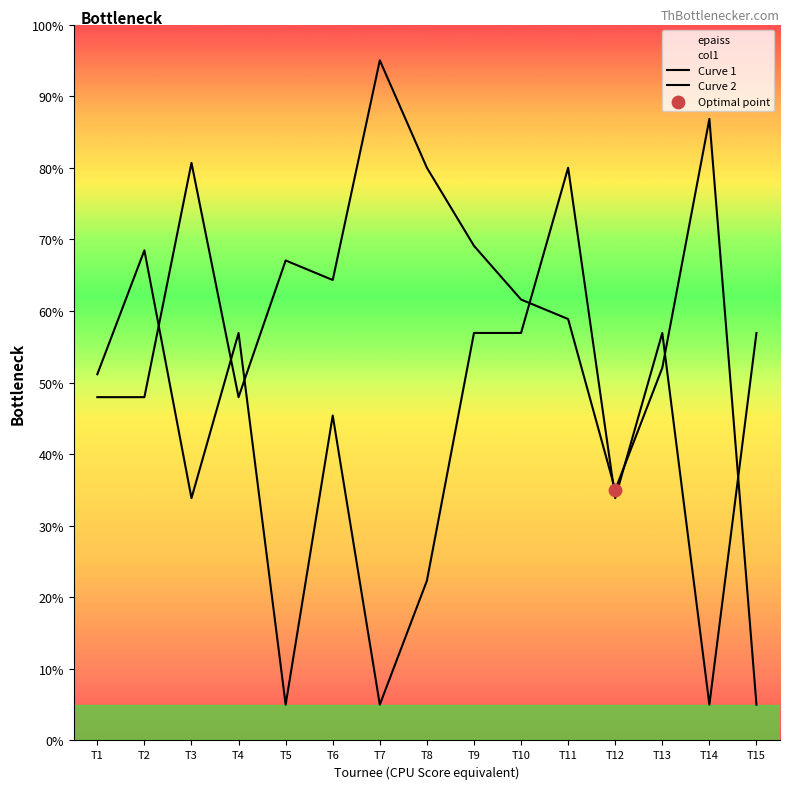

What are all the series names shown in the legend?

Curve 1, Curve 2